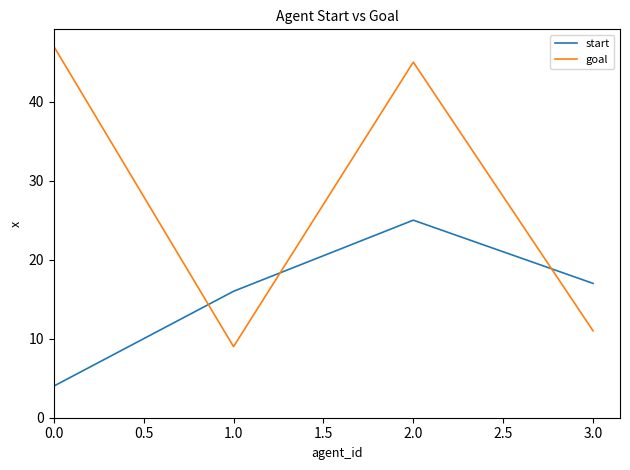

What position from the left is 3.0?

4